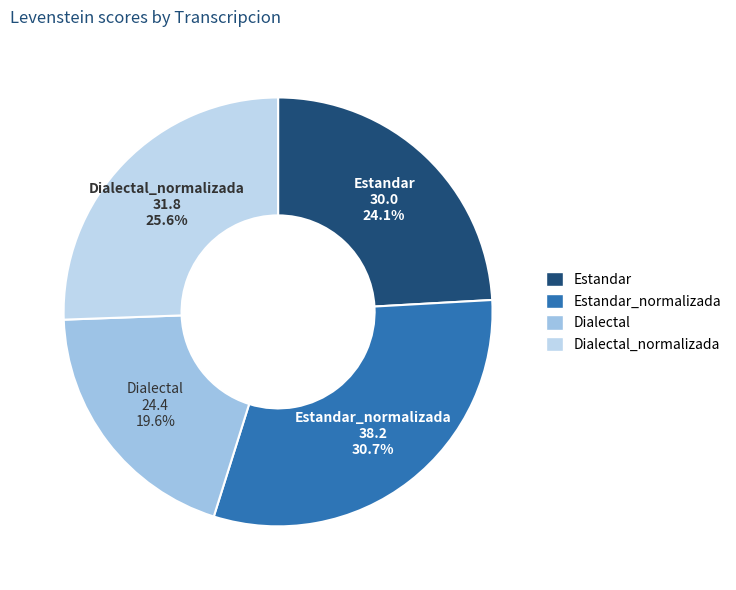

Rank the categories by value from lowest to highest.

Dialectal, Estandar, Dialectal_normalizada, Estandar_normalizada